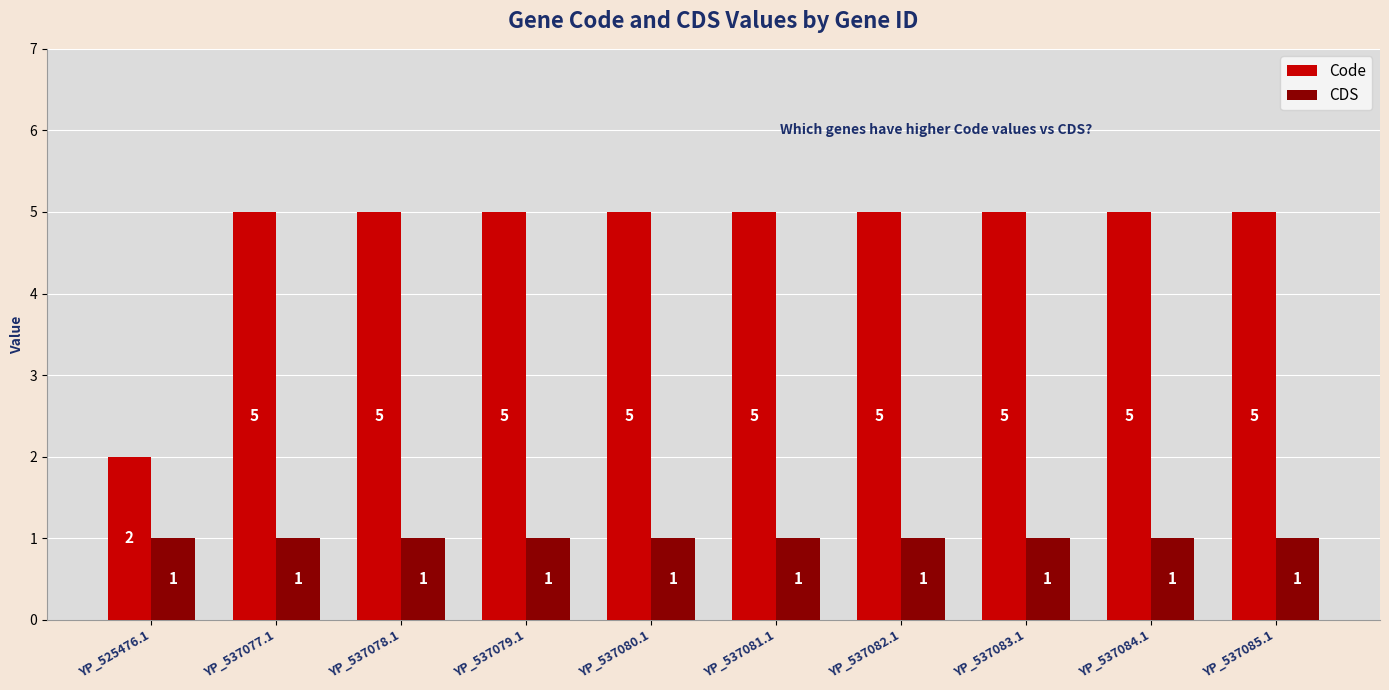

What position from the right is YP_525476.1?

10